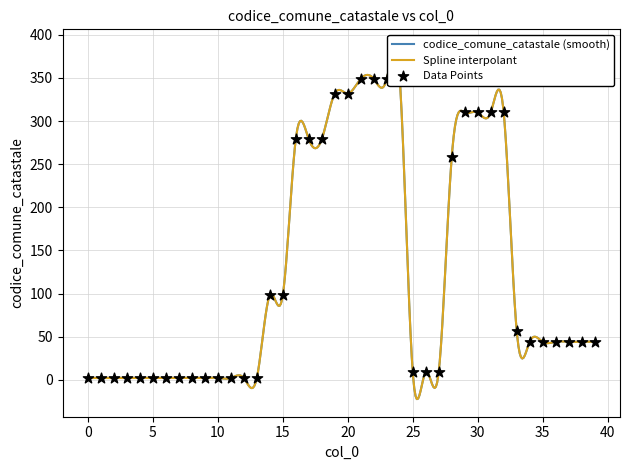

What is the change in value from 12 to 20?

+330